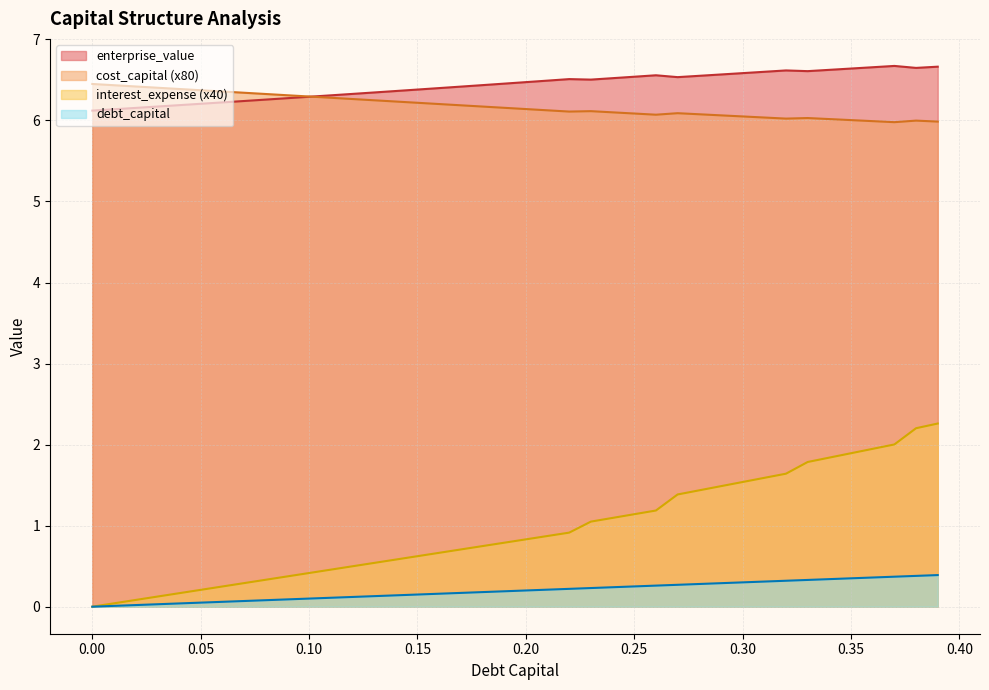

What is the total value across all series at 0.12?

13.2